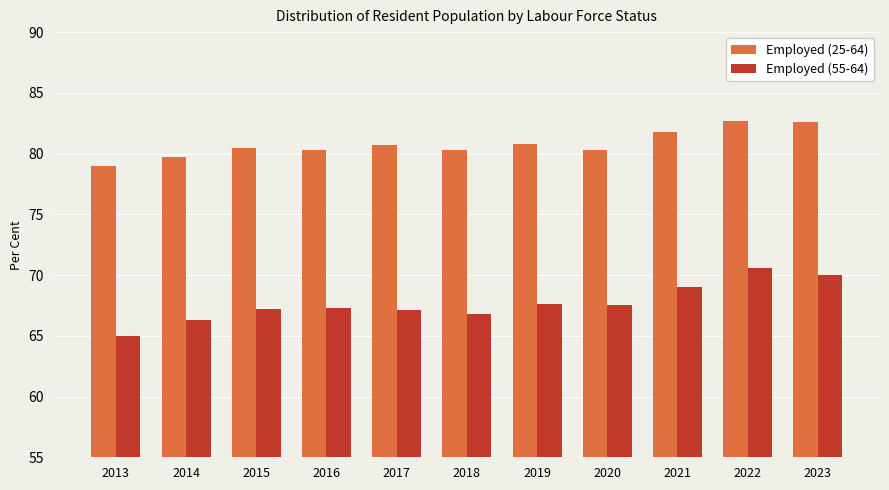

What are all the series names shown in the legend?

Employed (25-64), Employed (55-64)